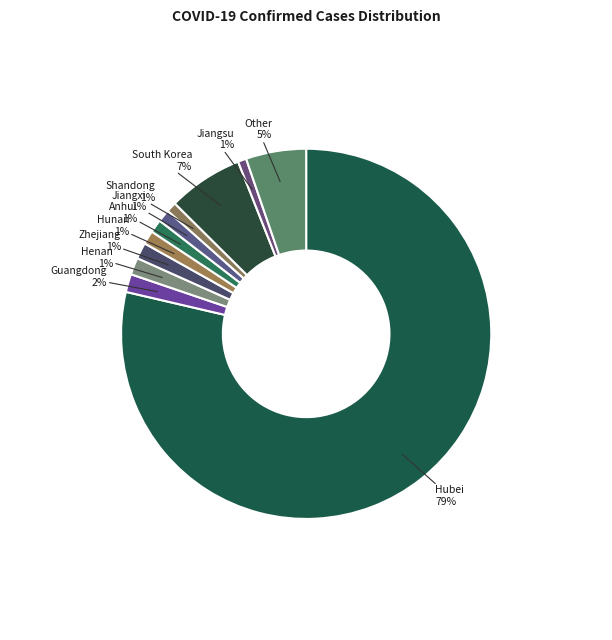

Rank the categories by value from highest to lowest.

Hubei, South Korea, Other, Guangdong, Henan, Zhejiang, Hunan, Anhui, Jiangxi, Shandong, Jiangsu